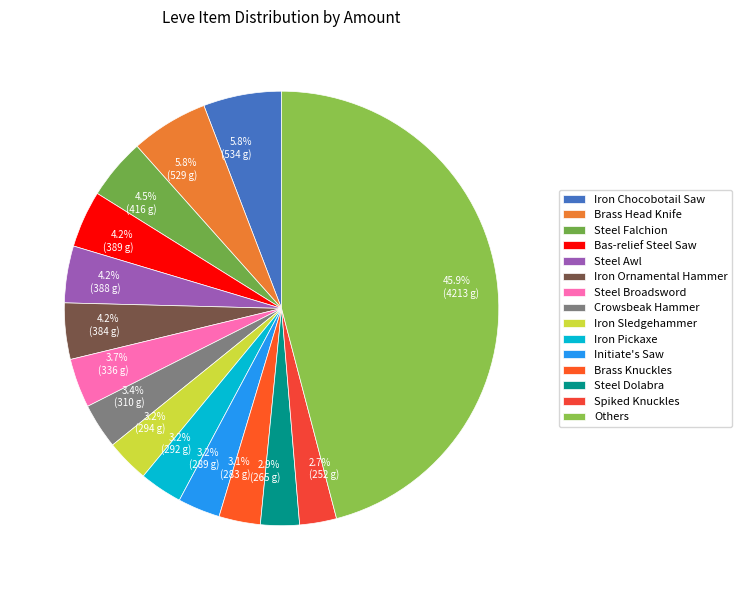

Is there any slice that represents more than half of the pie?

No